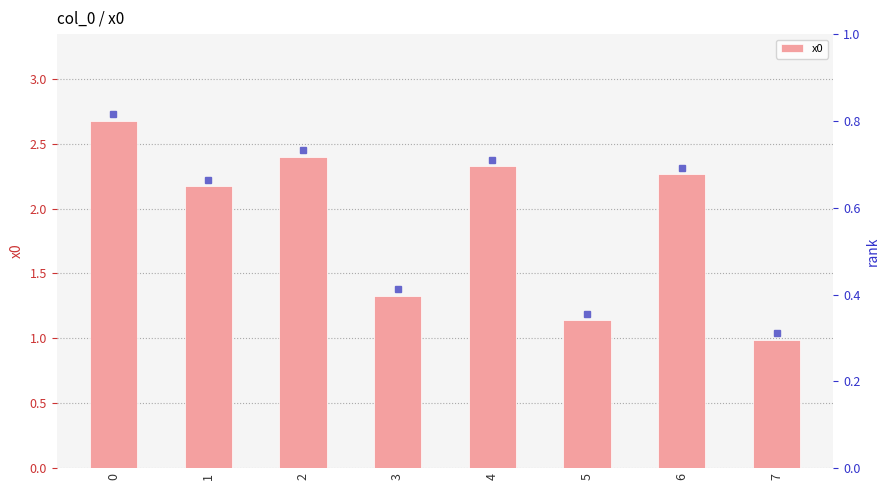

Between 2 and 7, which is larger?

2